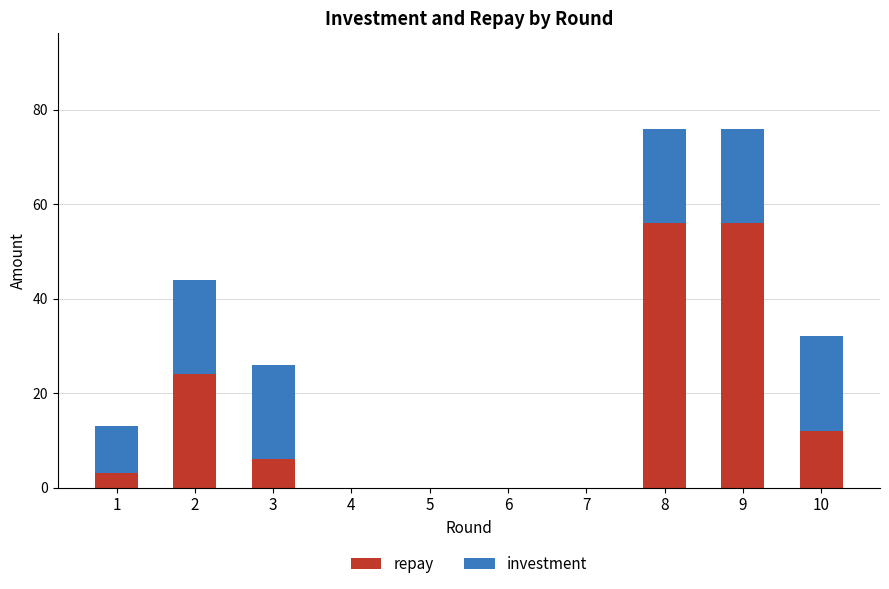

The value of repay at 10 is 18. True or false?

False